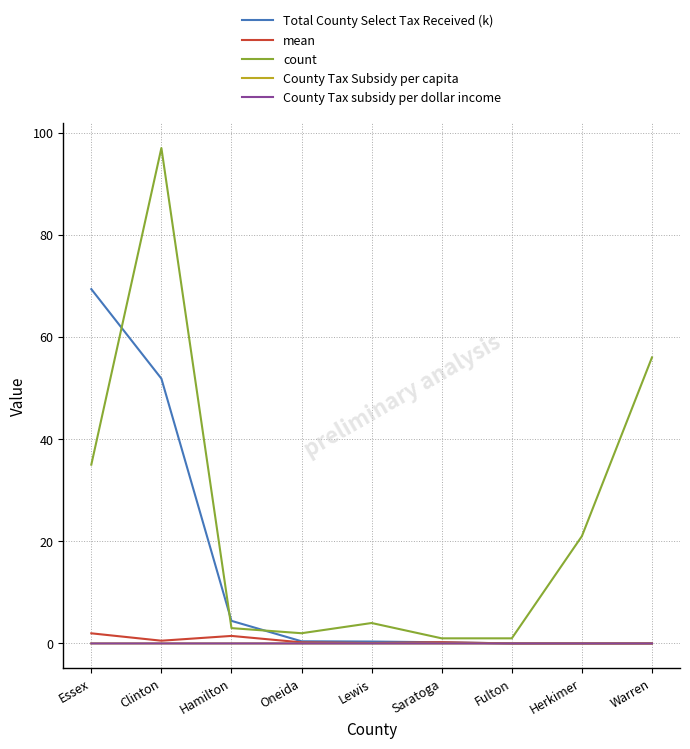

At which category is the sum across all series the highest?

Clinton